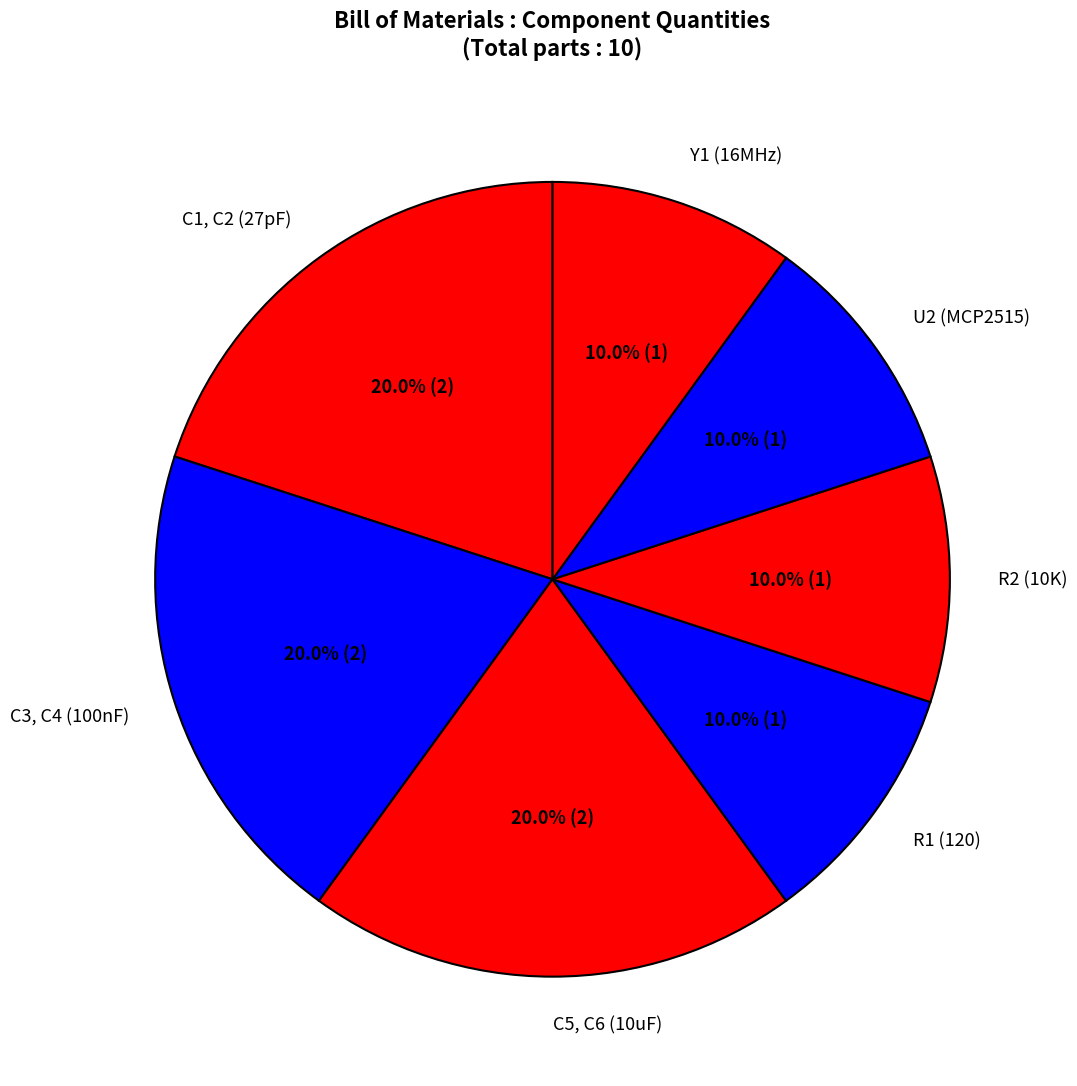

How many slices are in this pie chart?

7